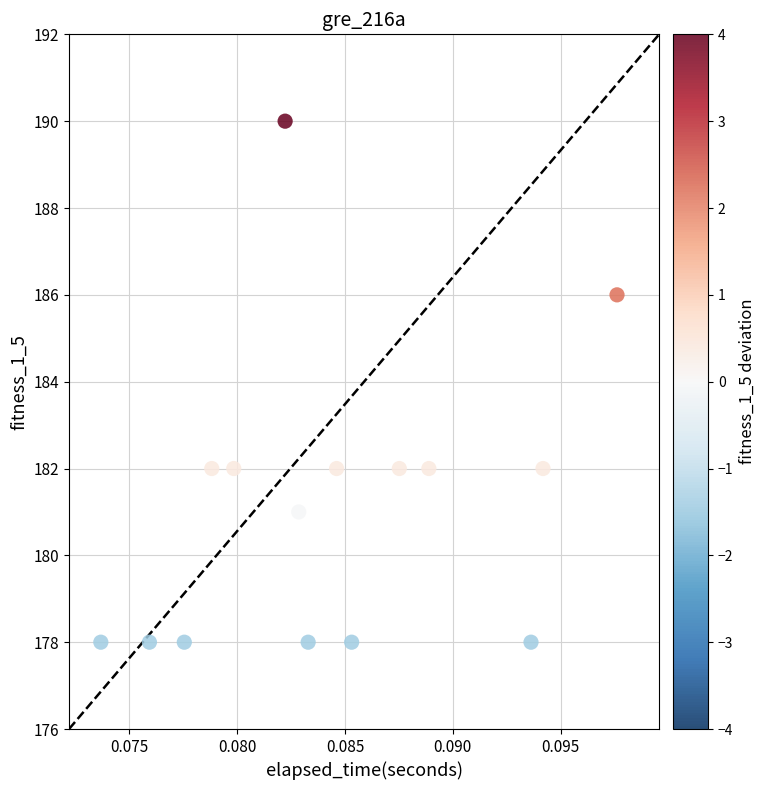

What is the range of Y values (max minus min)?

12